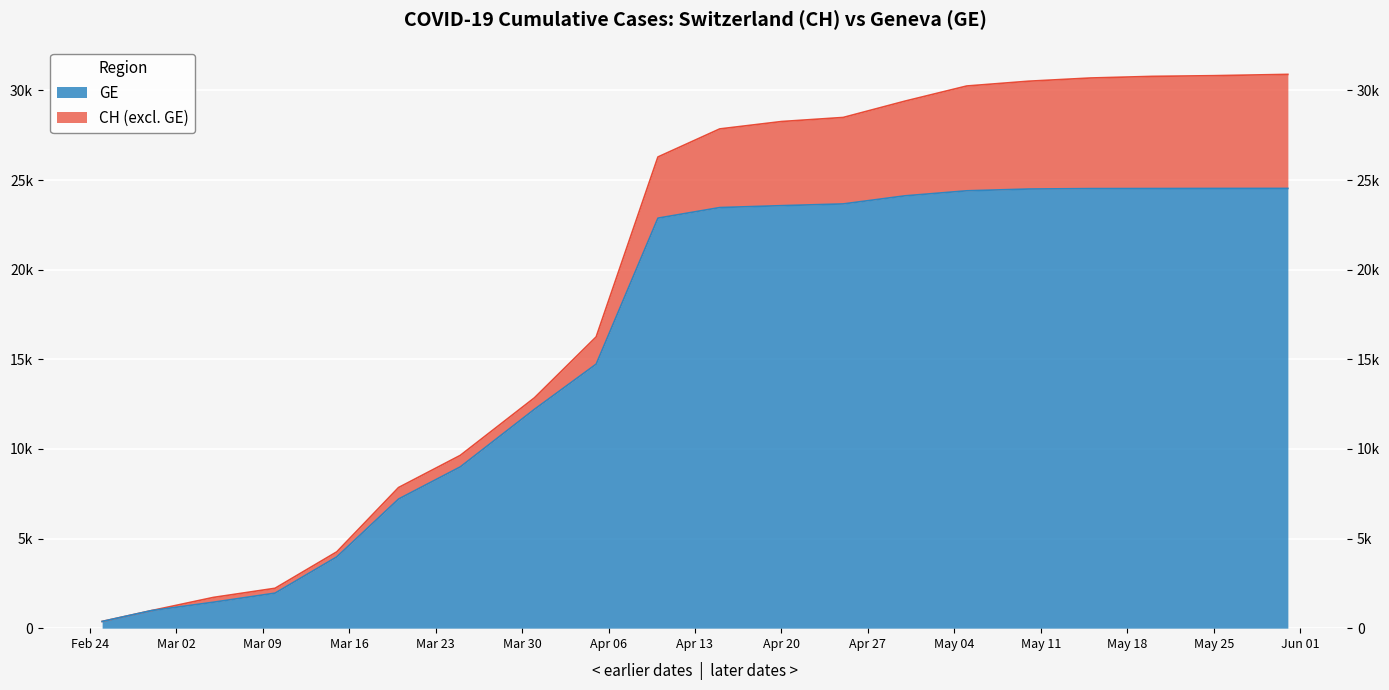

Rank the series by their maximum value, from lowest to highest.

GE, CH